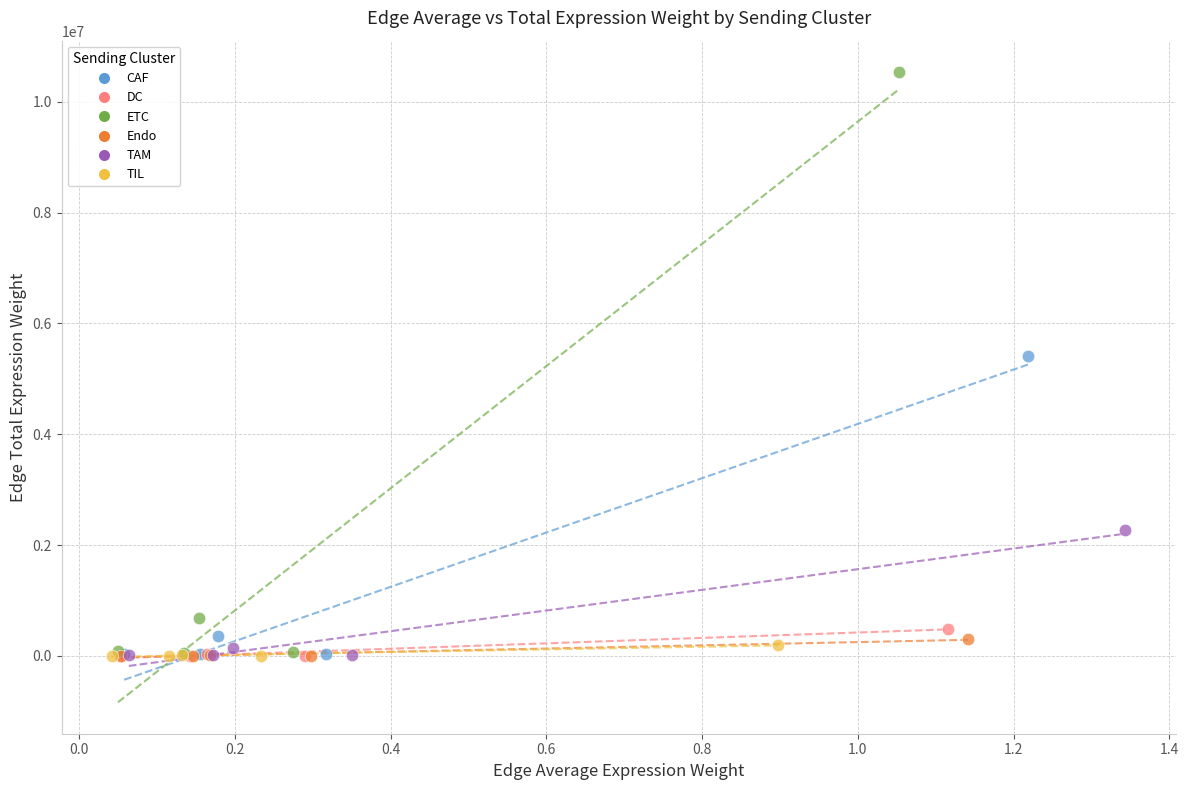

Which series contains the highest Y value?

ETC